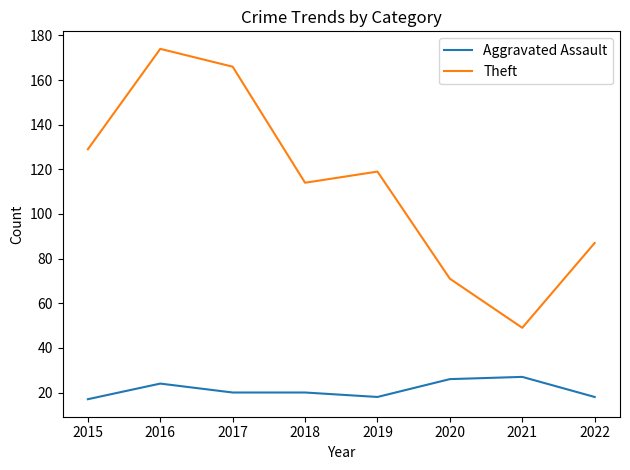

Reading left to right, what are all the values shown in this chart?

Aggravated Assault: 2015=17	2016=24	2017=20	2018=20	2019=18	2020=26	2021=27	2022=18
Theft: 2015=129	2016=174	2017=166	2018=114	2019=119	2020=71	2021=49	2022=87